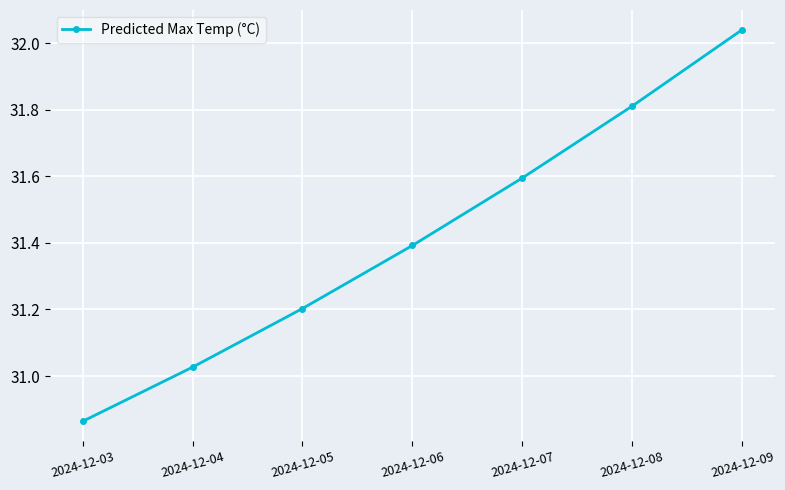

List the labels in order of value, largest first.

2024-12-09, 2024-12-08, 2024-12-07, 2024-12-06, 2024-12-05, 2024-12-04, 2024-12-03